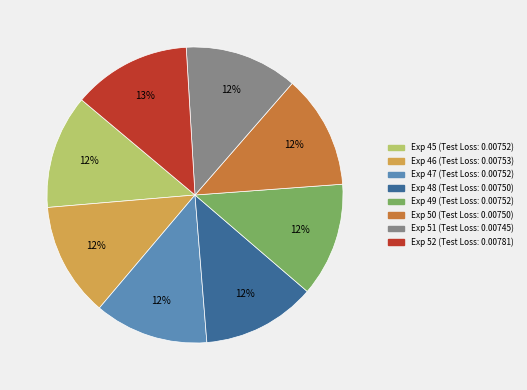

To the nearest percent, what is the average slice percentage?

12%